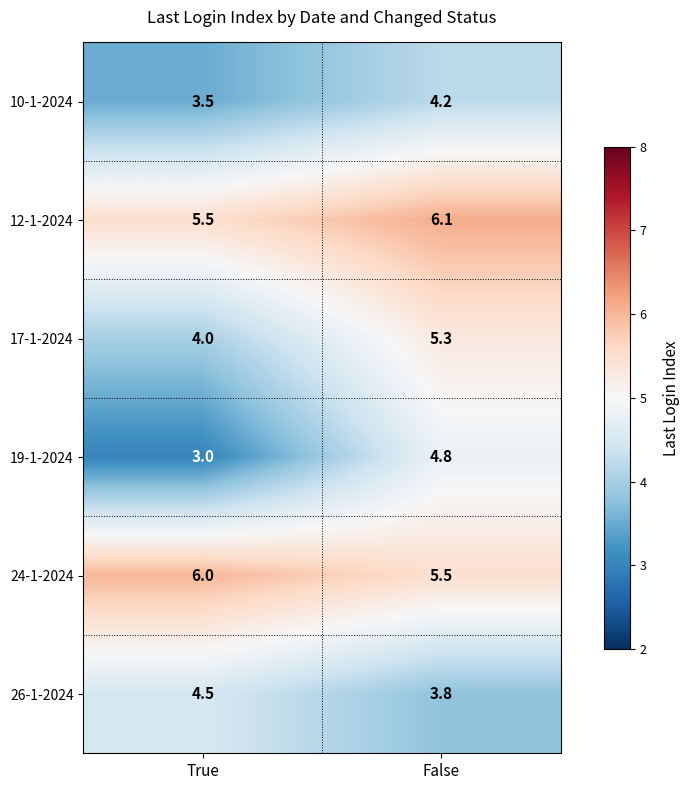

How many distinct data groups are displayed?

6